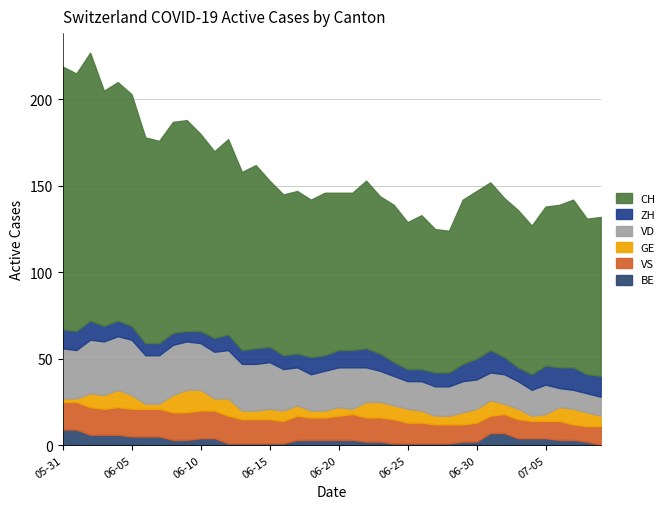

Which label corresponds to the smallest value in the chart?

2020-07-09